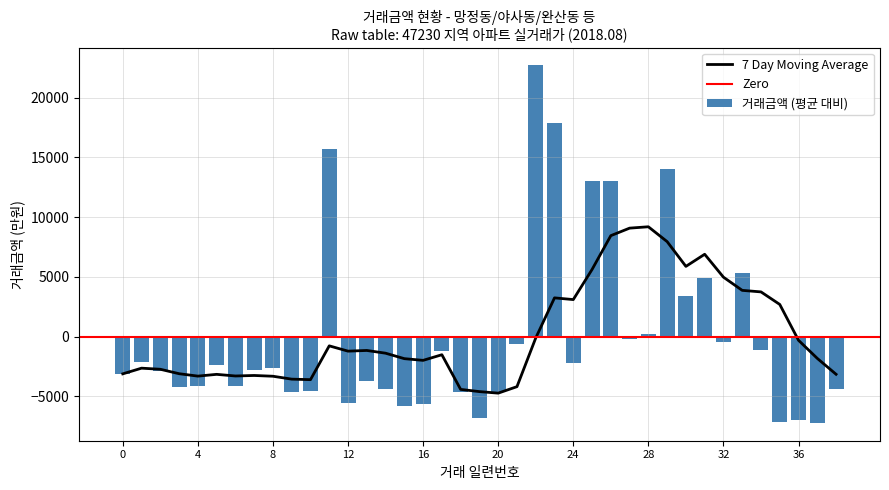

What is the difference between the values at 33 and 20?

9900.0